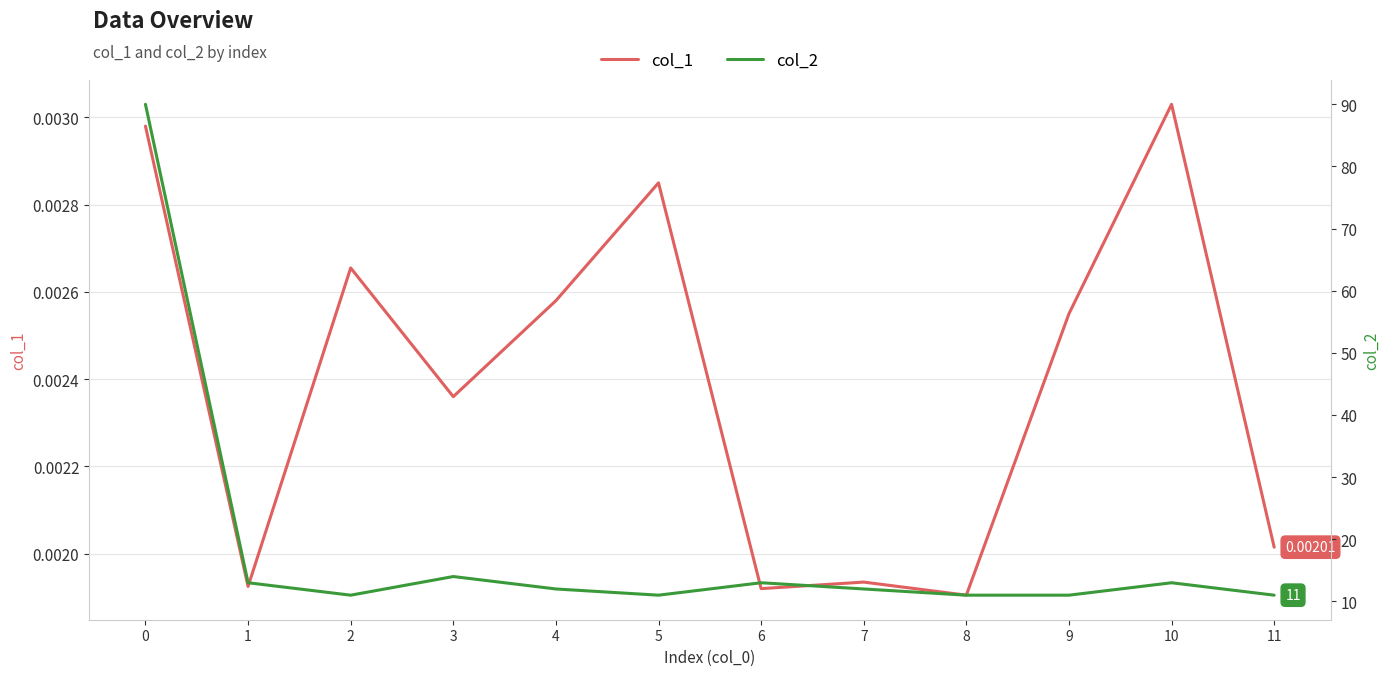

What is the total value across all series at 5?

11.0